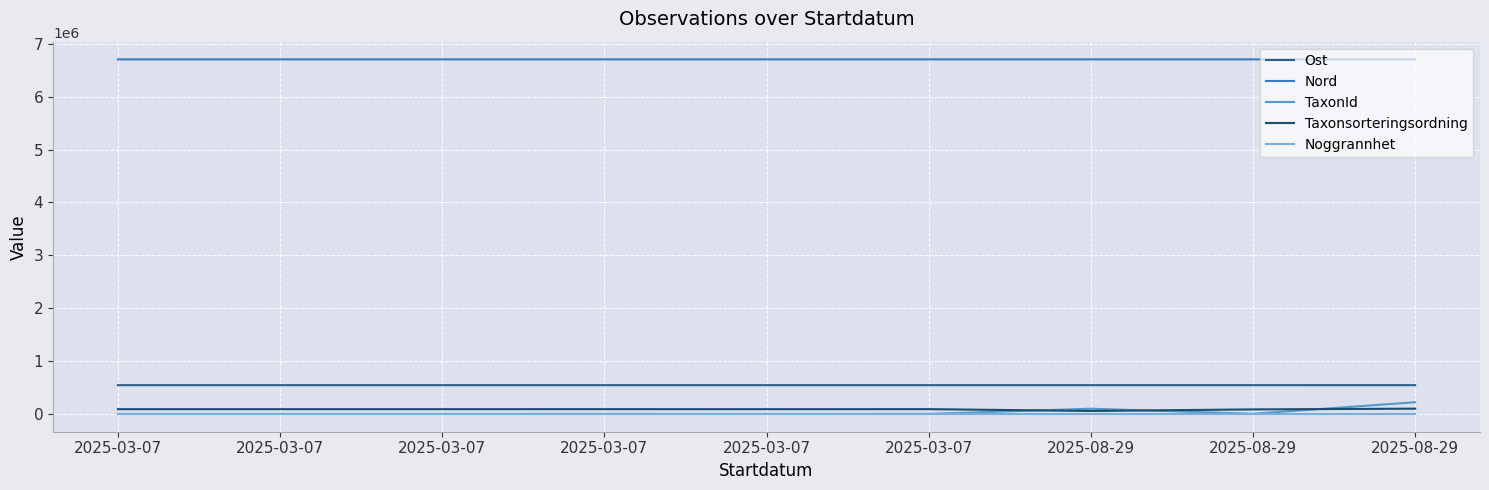

Reading right to left, what are all the values shown in this chart?

Ost: 2025-08-29=545255	2025-08-29=545051	2025-08-29=545000	2025-03-07=545039	2025-03-07=545002	2025-03-07=545030	2025-03-07=545044	2025-03-07=545000	2025-03-07=545000
Nord: 2025-08-29=6703714	2025-08-29=6703797	2025-08-29=6703789	2025-03-07=6703785	2025-03-07=6703797	2025-03-07=6703789	2025-03-07=6703783	2025-03-07=6703789	2025-03-07=6703789
TaxonId: 2025-08-29=222498	2025-08-29=3762	2025-08-29=100137	2025-03-07=1209	2025-03-07=1202	2025-03-07=1209	2025-03-07=658	2025-03-07=658	2025-03-07=1202
Taxonsorteringsordning: 2025-08-29=100768	2025-08-29=86727	2025-08-29=57547	2025-03-07=91428	2025-03-07=90983	2025-03-07=91428	2025-03-07=91270	2025-03-07=91270	2025-03-07=90983
Noggrannhet: 2025-08-29=25	2025-08-29=25	2025-08-29=25	2025-03-07=25	2025-03-07=25	2025-03-07=25	2025-03-07=25	2025-03-07=25	2025-03-07=25